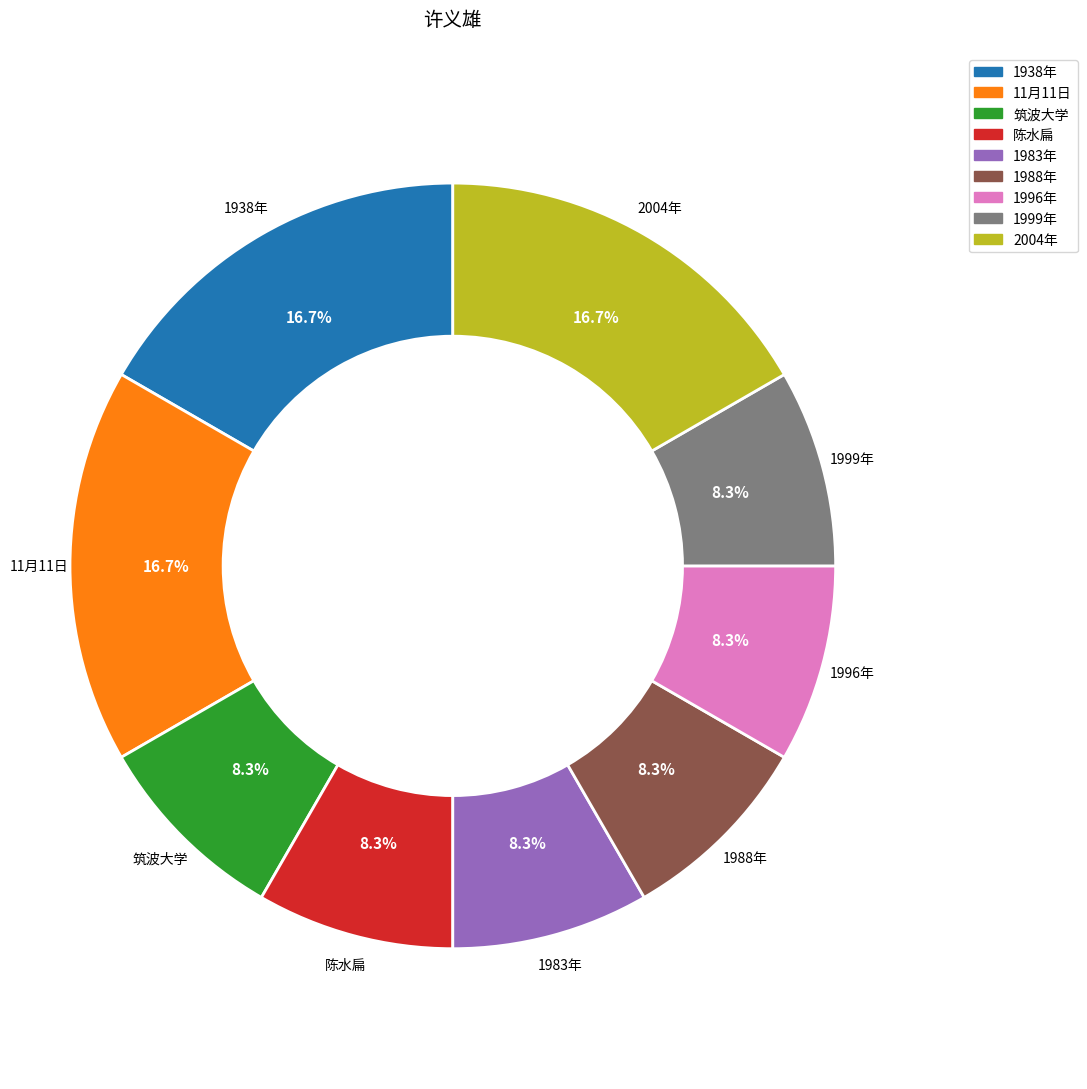

What is the ratio of the value at 1988年 to the value at 1938年?

0.5